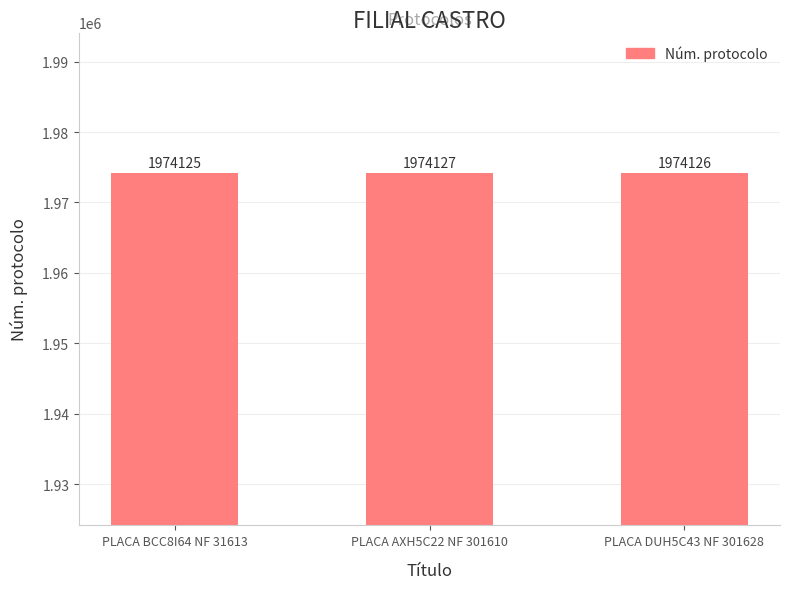

At which label does the data first exceed 1974126?

PLACA AXH5C22 NF 301610